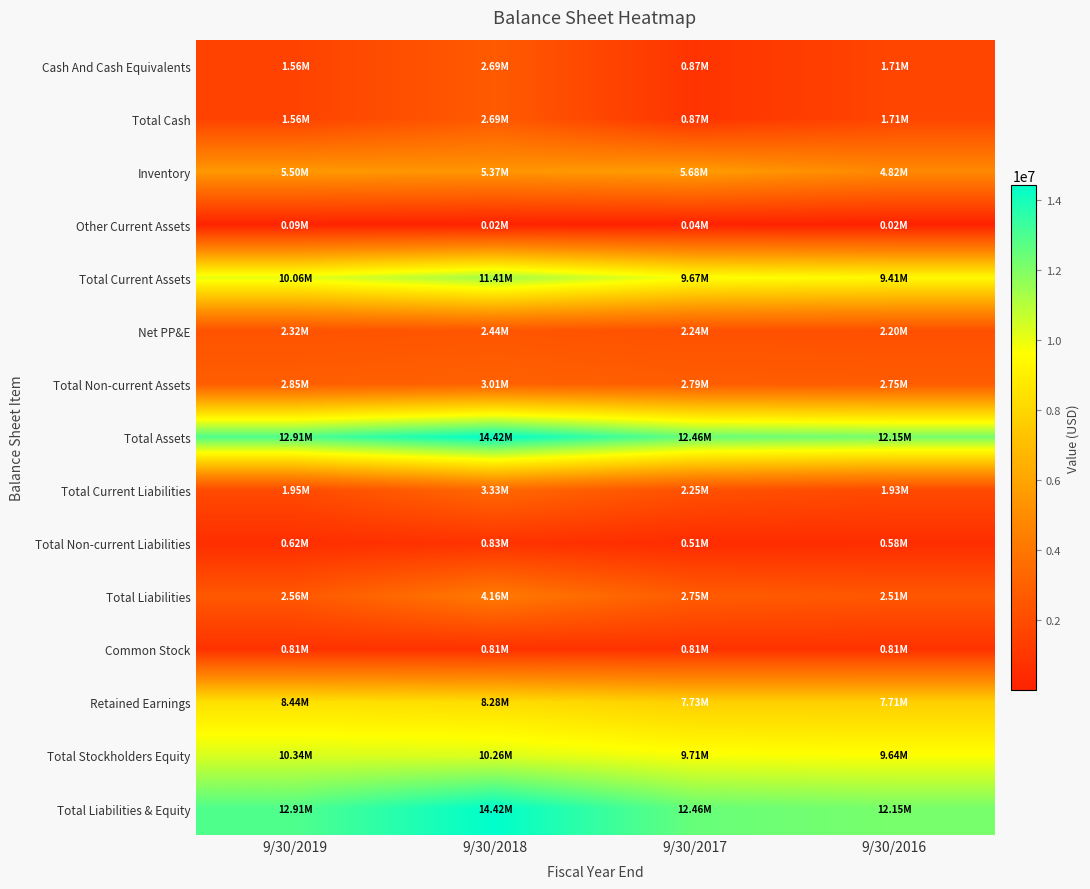

Reading left to right, list all the values displayed in this chart.

Cash And Cash Equivalents: 9/30/2019=1556799	9/30/2018=2686242	9/30/2017=868336	9/30/2016=1709156
Total Cash: 9/30/2019=1556799	9/30/2018=2686242	9/30/2017=868336	9/30/2016=1709156
Inventory: 9/30/2019=5502639	9/30/2018=5371461	9/30/2017=5681411	9/30/2016=4824104
Other Current Assets: 9/30/2019=91811	9/30/2018=15121	9/30/2017=43731	9/30/2016=16415
Total Current Assets: 9/30/2019=10059016	9/30/2018=11414214	9/30/2017=9667449	9/30/2016=9407915
Net PP&E: 9/30/2019=2321828	9/30/2018=2439854	9/30/2017=2238212	9/30/2016=2202568
Total Non-current Assets: 9/30/2019=2848708	9/30/2018=3008690	9/30/2017=2794874	9/30/2016=2746268
Total Assets: 9/30/2019=12907727	9/30/2018=14422906	9/30/2017=12462324	9/30/2016=12154184
Total Current Liabilities: 9/30/2019=1945957	9/30/2018=3332677	9/30/2017=2245241	9/30/2016=1929151
Total Non-current Liabilities: 9/30/2019=618337	9/30/2018=832033	9/30/2017=505280	9/30/2016=582167
Total Liabilities: 9/30/2019=2564294	9/30/2018=4164710	9/30/2017=2750521	9/30/2016=2511318
Common Stock: 9/30/2019=814340	9/30/2018=814340	9/30/2017=814340	9/30/2016=814340
Retained Earnings: 9/30/2019=8437833	9/30/2018=8281693	9/30/2017=7725749	9/30/2016=7711518
Total Stockholders Equity: 9/30/2019=10343433	9/30/2018=10258196	9/30/2017=9711803	9/30/2016=9642866
Total Liabilities & Equity: 9/30/2019=12907727	9/30/2018=14422906	9/30/2017=12462324	9/30/2016=12154184